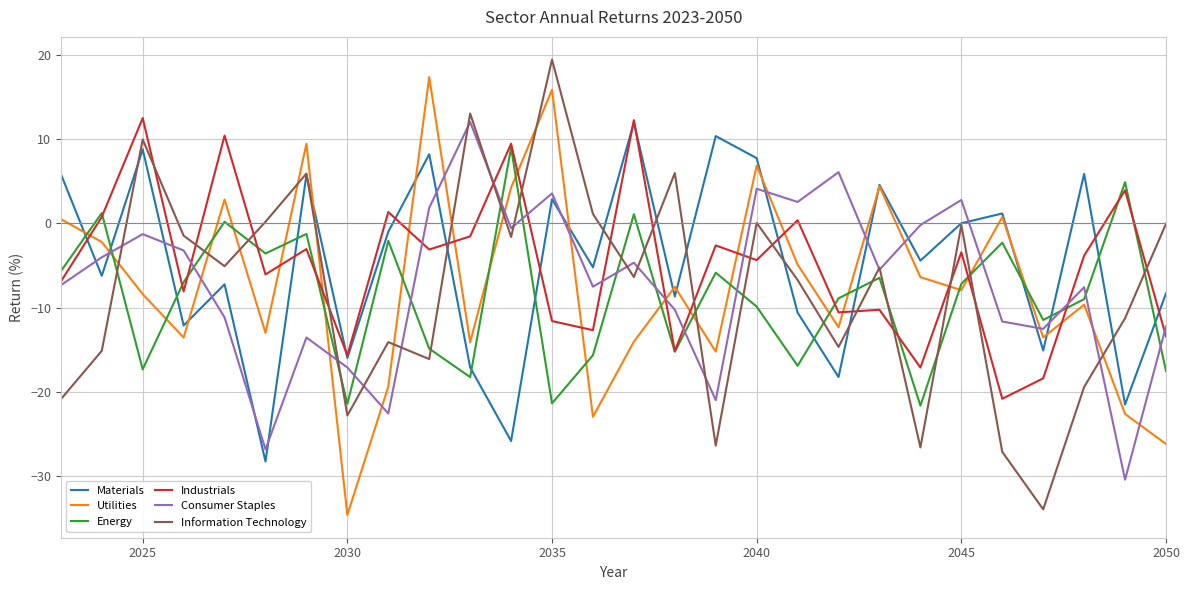

Which series has the largest range (max minus min)?

Information Technology